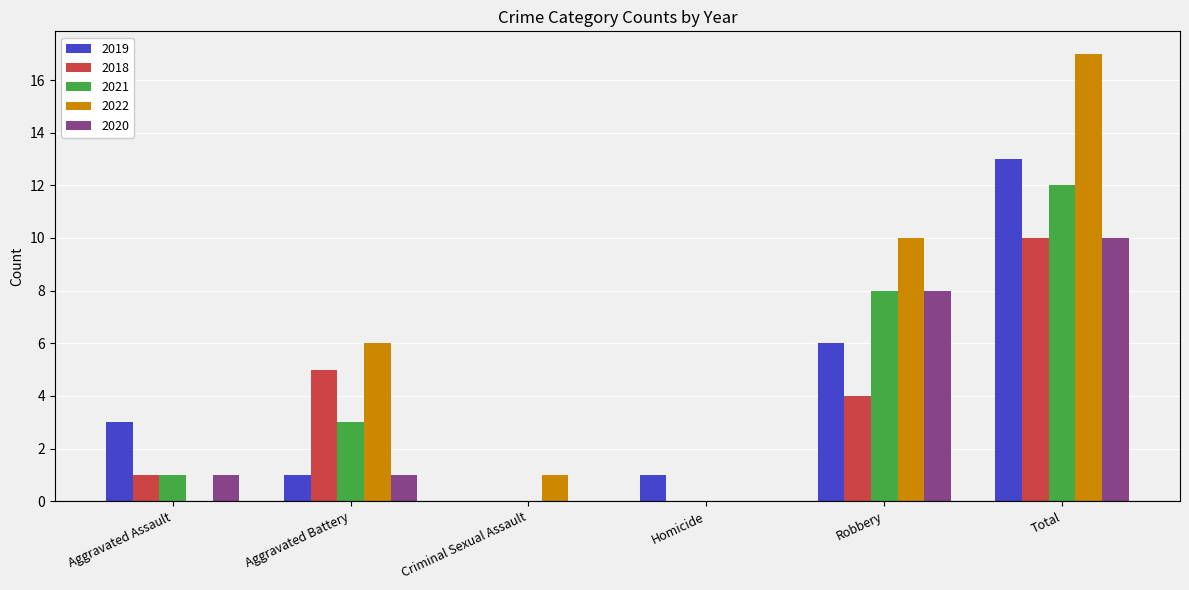

At which label is 2018 closest to 5?

Aggravated Battery